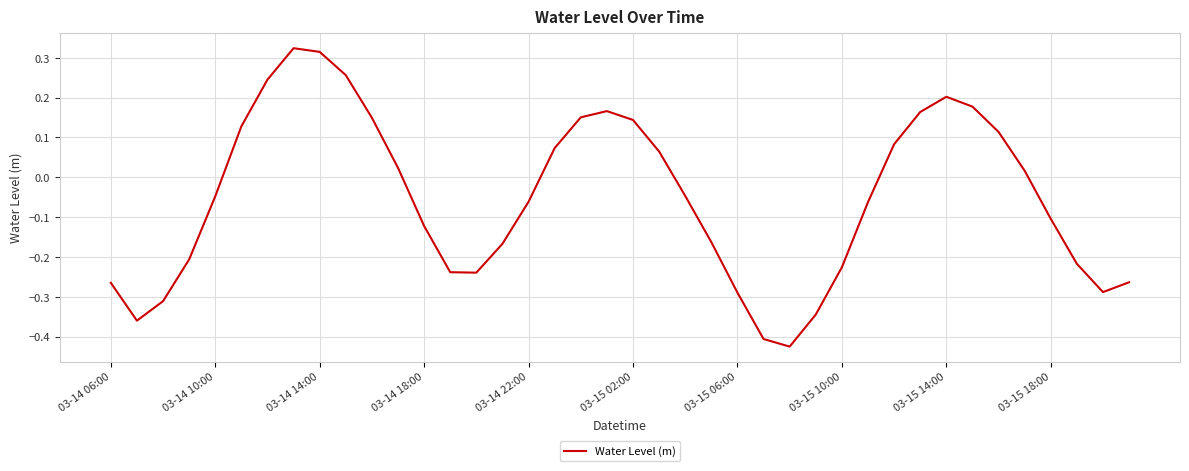

What is the difference between the maximum and minimum values?

0.7